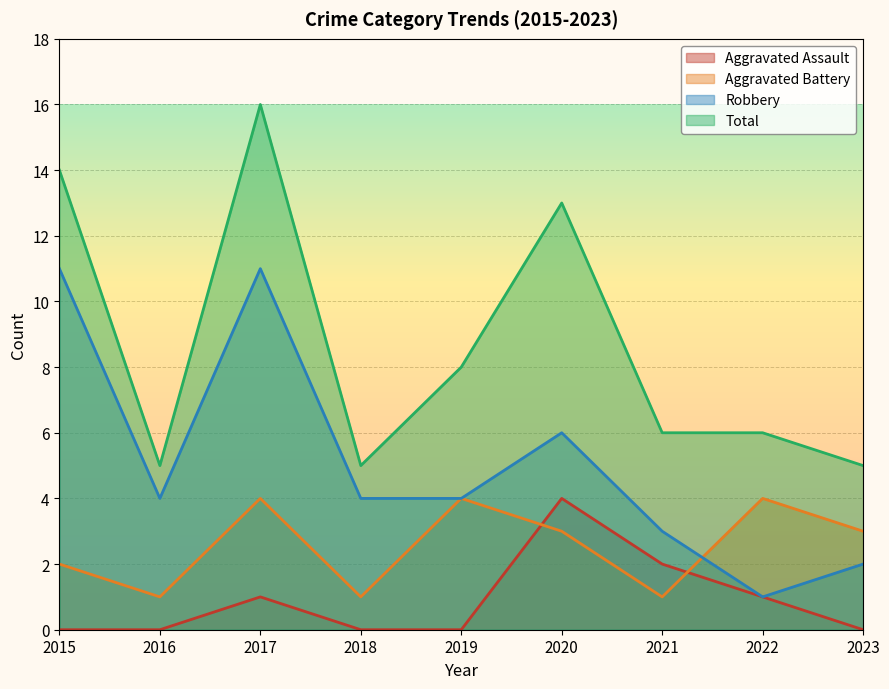

List the series in order of their overall mean, lowest first.

Aggravated Assault, Aggravated Battery, Robbery, Total